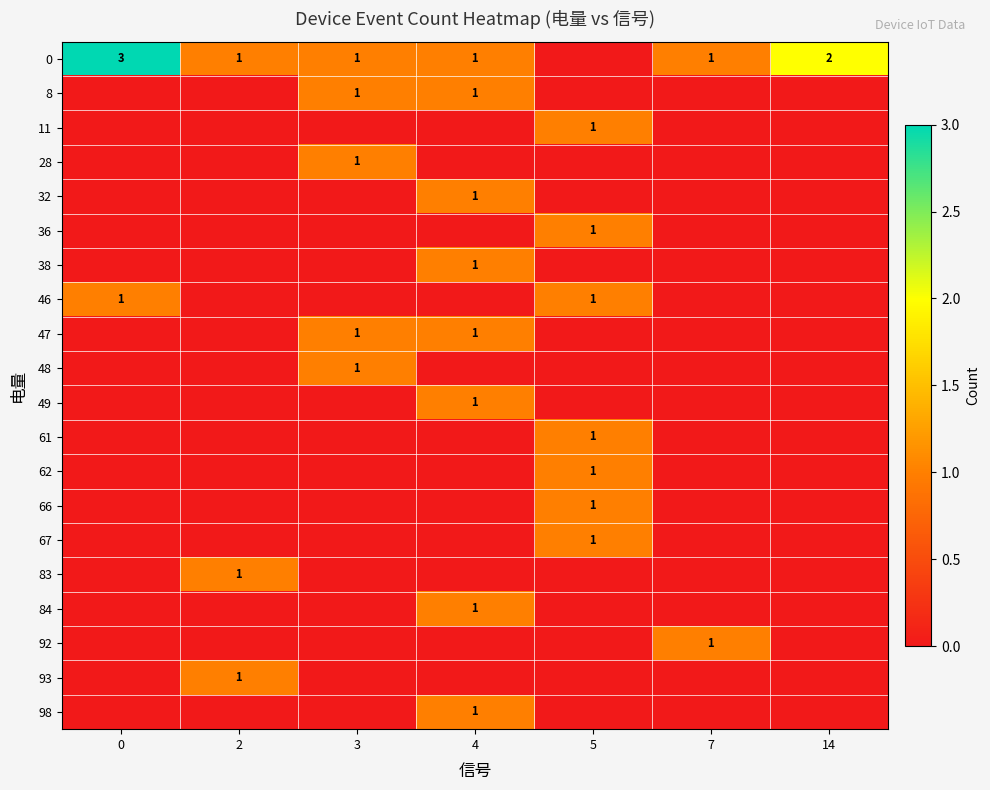

The 49 series shows 2 at 4. True or false?

False